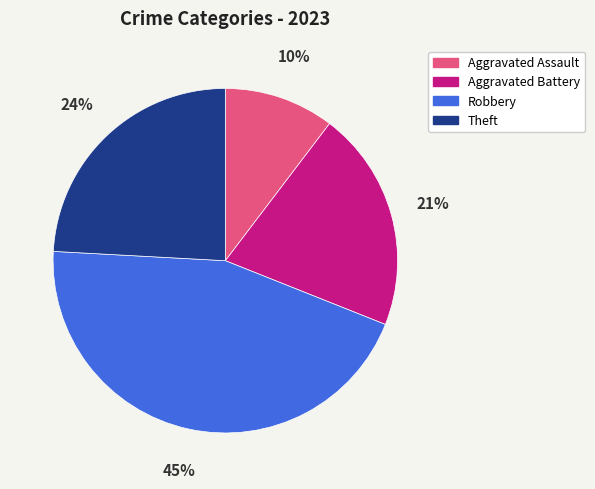

True or false: Aggravated Assault accounts for 20% of the total.

False